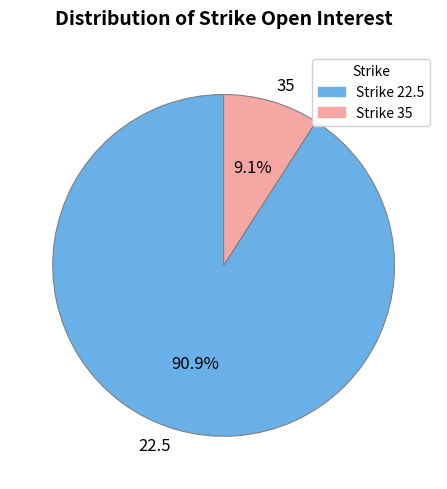

To the nearest percent, what is the combined percentage of 35 and 22.5?

100%